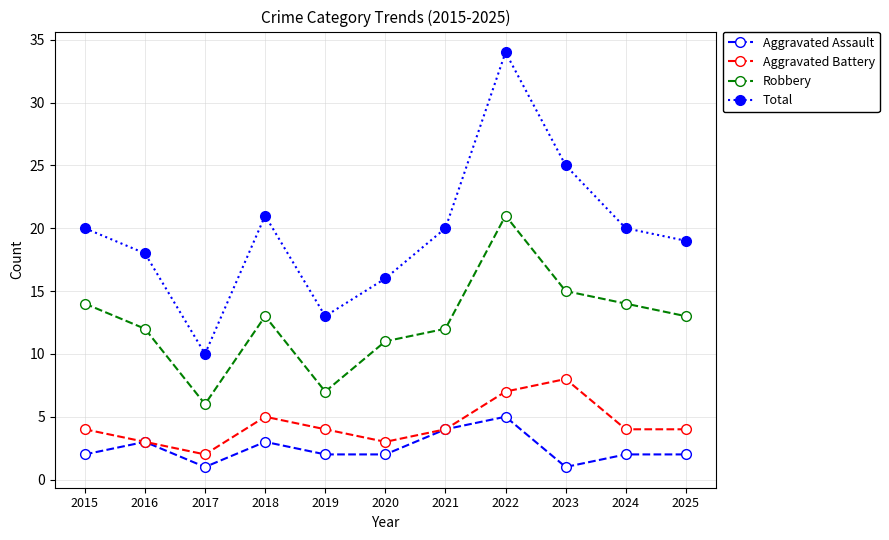

What are all the series names shown in the legend?

Aggravated Assault, Aggravated Battery, Robbery, Total